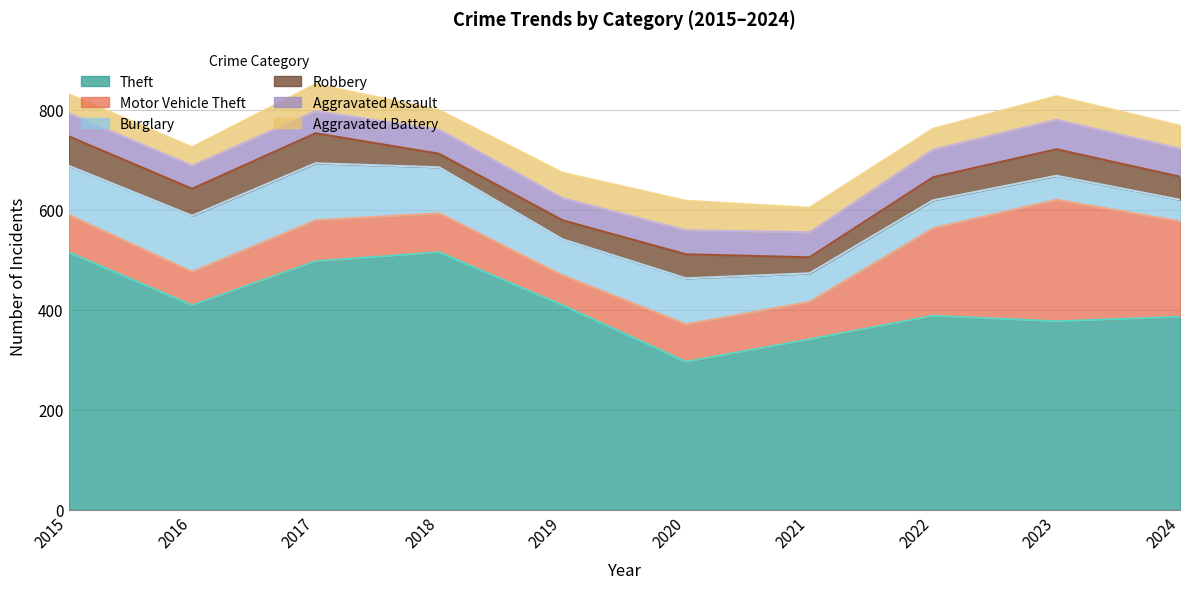

Reading right to left, what are all the values shown in this chart?

Theft: 386	377	388	341	296	409	515	497	409	515
Motor Vehicle Theft: 191	243	175	75	75	60	78	82	67	75
Burglary: 43	48	56	57	92	72	92	114	112	98
Robbery: 46	53	46	32	48	38	27	60	54	59
Aggravated Assault: 56	59	55	50	48	44	48	44	46	46
Aggravated Battery: 46	47	42	49	59	51	39	54	37	38